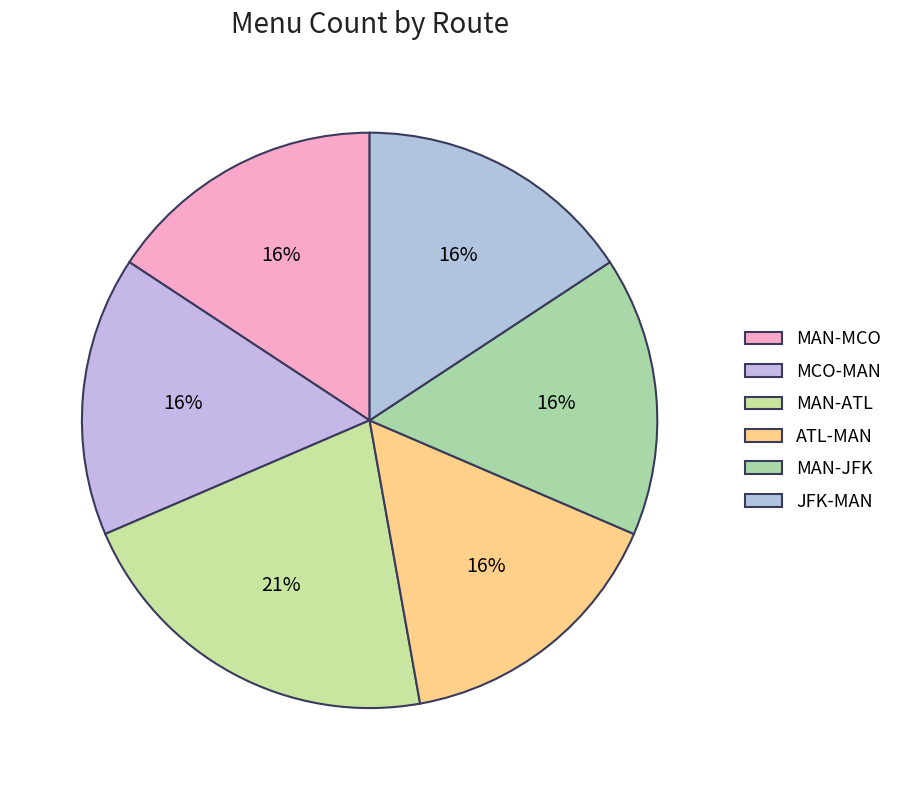

The MAN-ATL slice represents 21% of the pie. True or false?

True